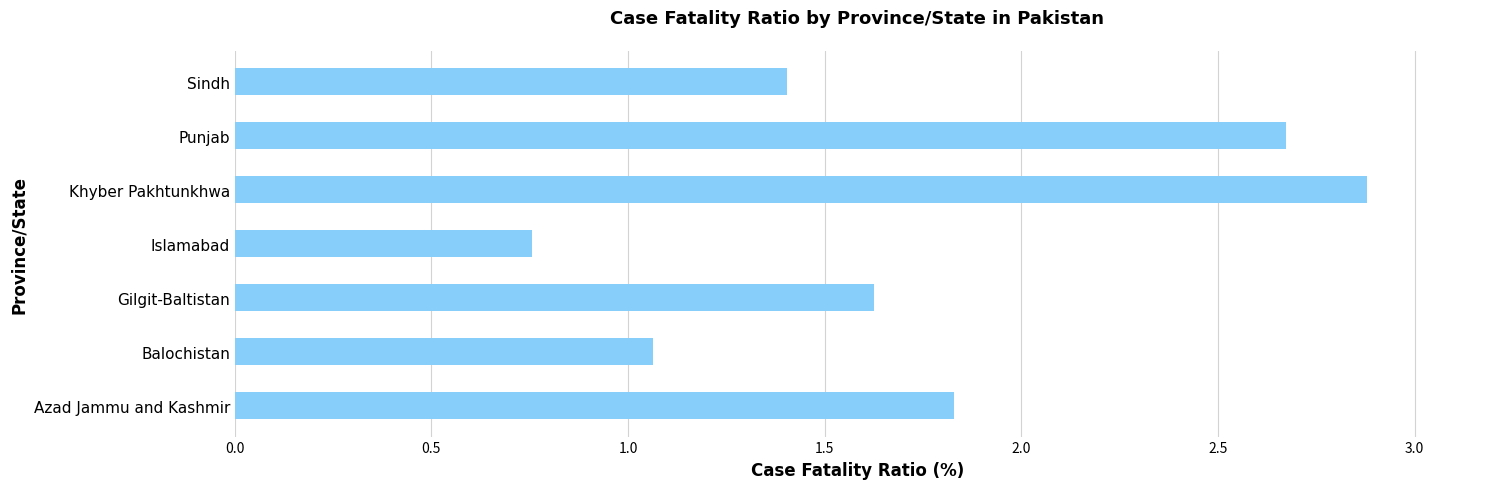

How many bars are there in total?

7